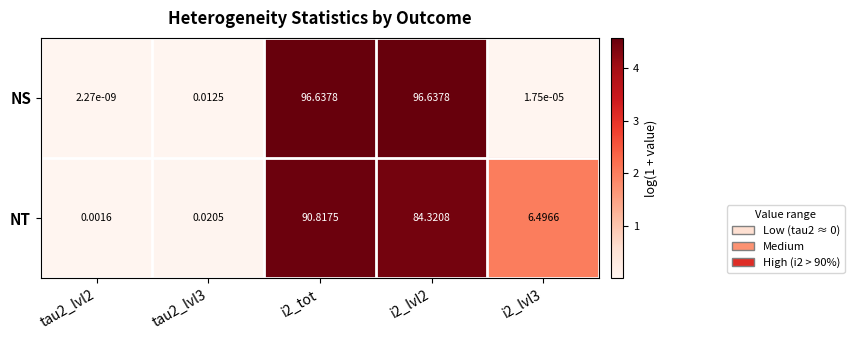

Is the value of NS at tau2_lvl3 greater than the value of NT at tau2_lvl3?

No